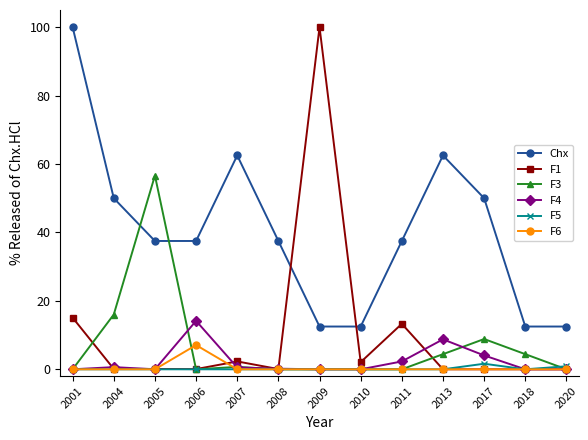

How many lines are shown in the chart?

6